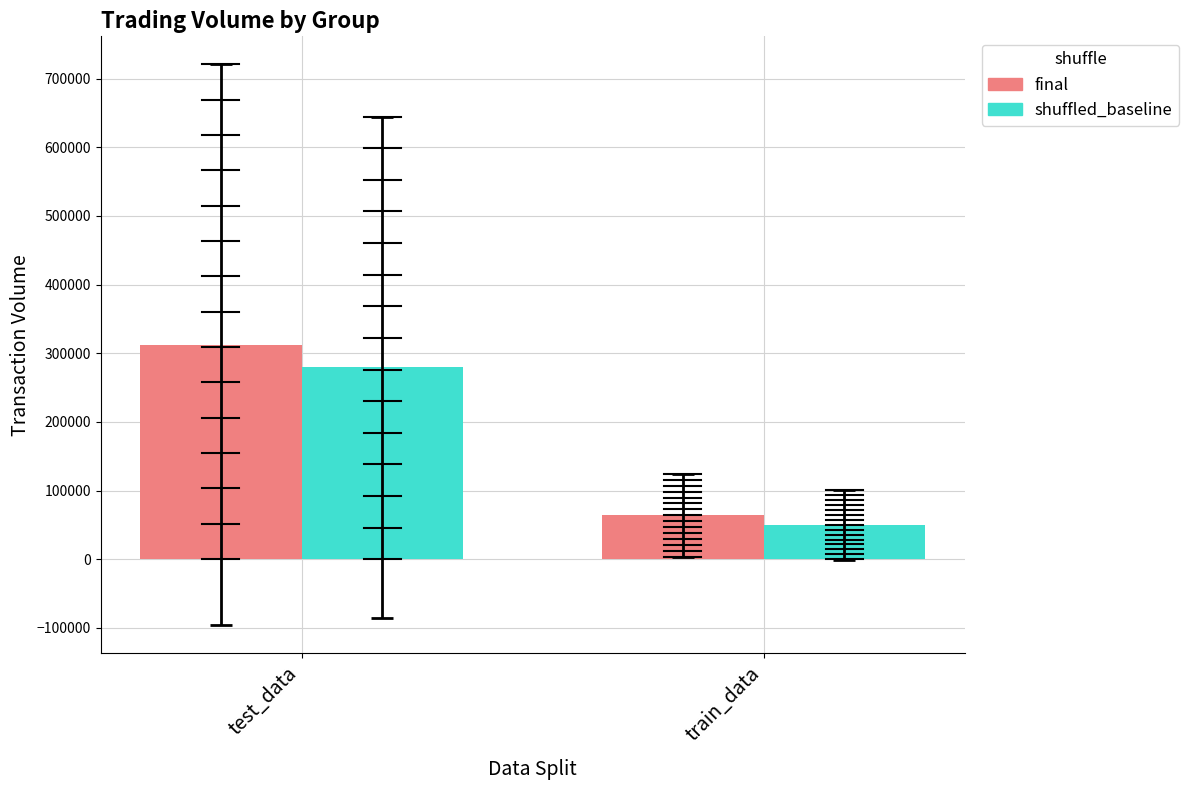

What is the smallest value displayed?

49888.9